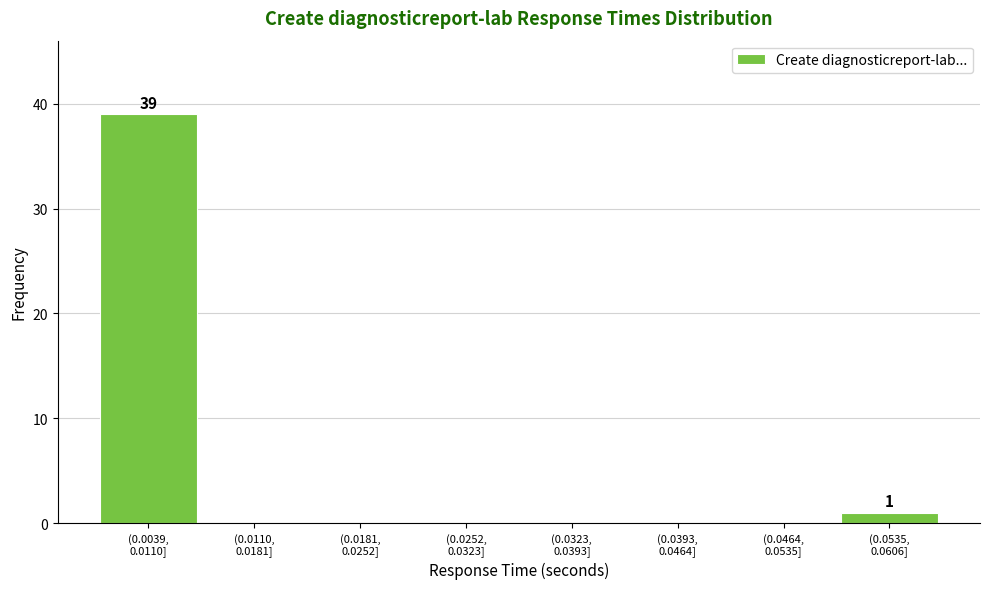

What is the greatest value displayed?

39